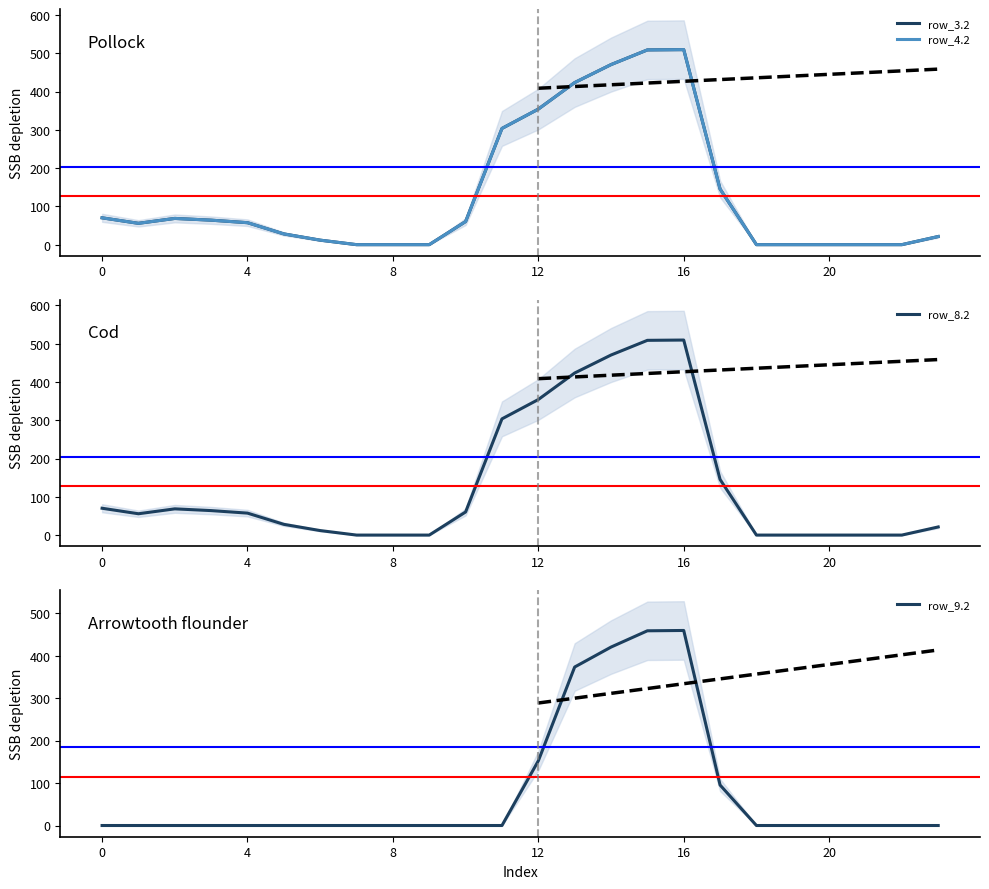

Reading right to left, transcribe all the data shown in this chart.

row_3.2: 21.2	0.0	0.0	0.0	0.0	0.0	145.4	509.6	508.8	470.4	423.4	354.2	303.6	60.4	0.0	0.0	0.0	11.8	28.0	57.4	64.0	68.5	55.7	70.1
row_4.2: 21.2	0.0	0.0	0.0	0.0	0.0	145.4	509.6	508.8	470.4	423.4	354.2	303.6	60.4	0.0	0.0	0.0	11.8	28.0	57.4	64.0	68.5	55.7	70.1
row_8.2: 21.2	0.0	0.0	0.0	0.0	0.0	145.4	509.6	508.8	470.4	423.4	354.2	303.6	60.4	0.0	0.0	0.0	11.8	28.0	57.4	64.0	68.5	55.7	70.1
row_9.2: 0.0	0.0	0.0	0.0	0.0	0.0	95.4	459.6	458.8	420.4	373.4	152.4	0.0	0.0	0.0	0.0	0.0	0.0	0.0	0.0	0.0	0.0	0.0	0.0